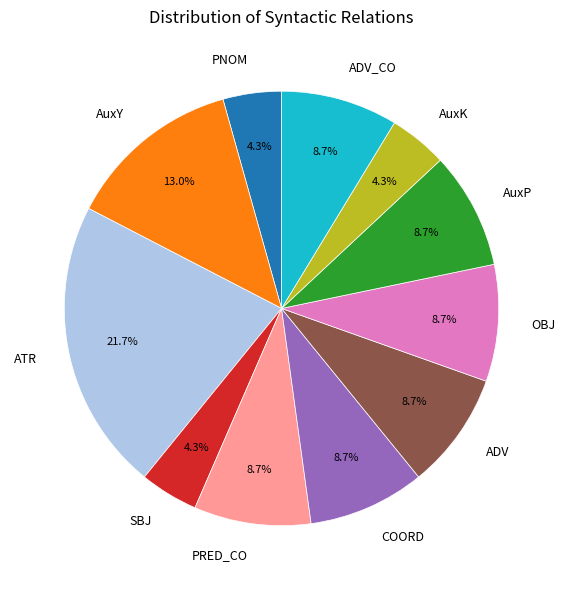

Is there any slice that represents more than half of the pie?

No